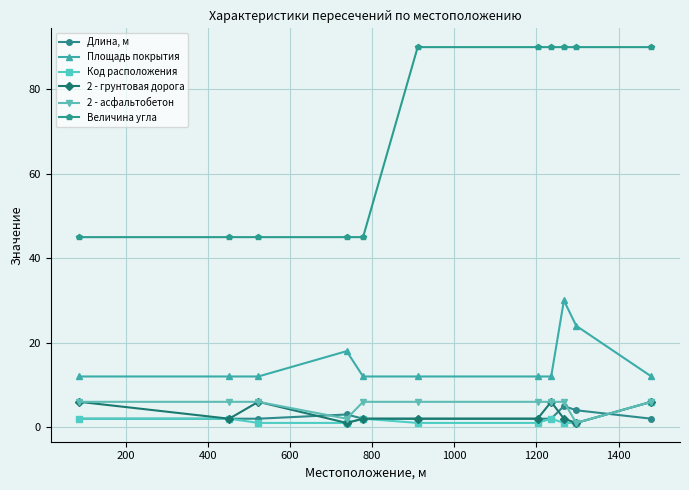

At how many categories does at least one series exceed 51?

6